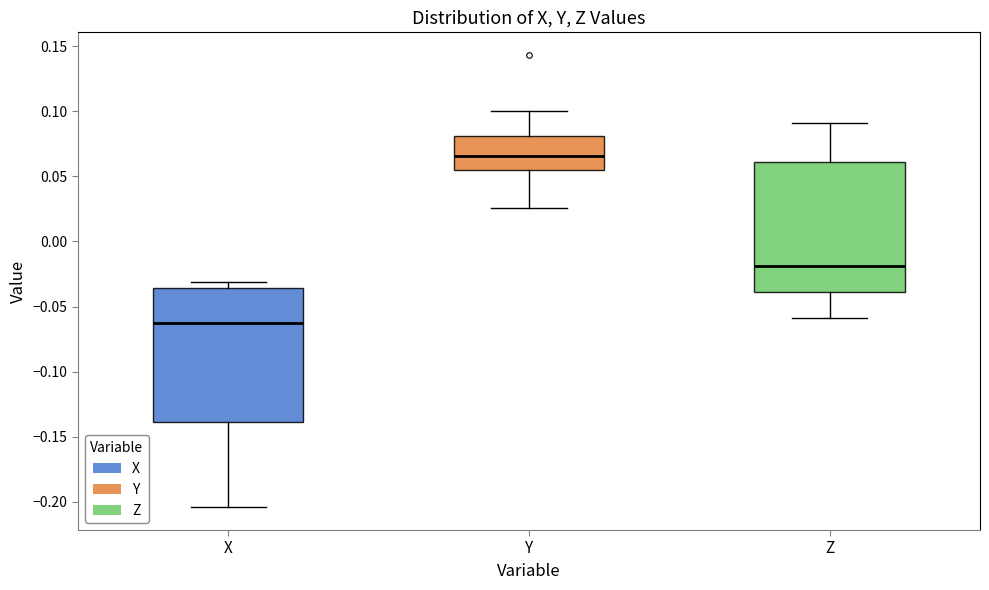

Reading left to right, transcribe this box plot: for each box, give where its median line is, the range the box spans, and where its two whiskers end, as read against the y-axis. The values are not printed on the chart, so give them approximately, as read against the axis.

X: median -0.065, box -0.140 to -0.035, whiskers -0.205 to -0.030
Y: median 0.065, box 0.055 to 0.080, whiskers 0.025 to 0.100
Z: median -0.020, box -0.040 to 0.060, whiskers -0.060 to 0.090